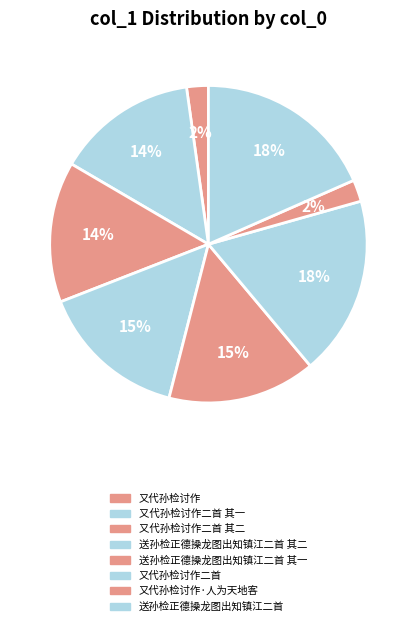

How many segments does this pie chart have?

8